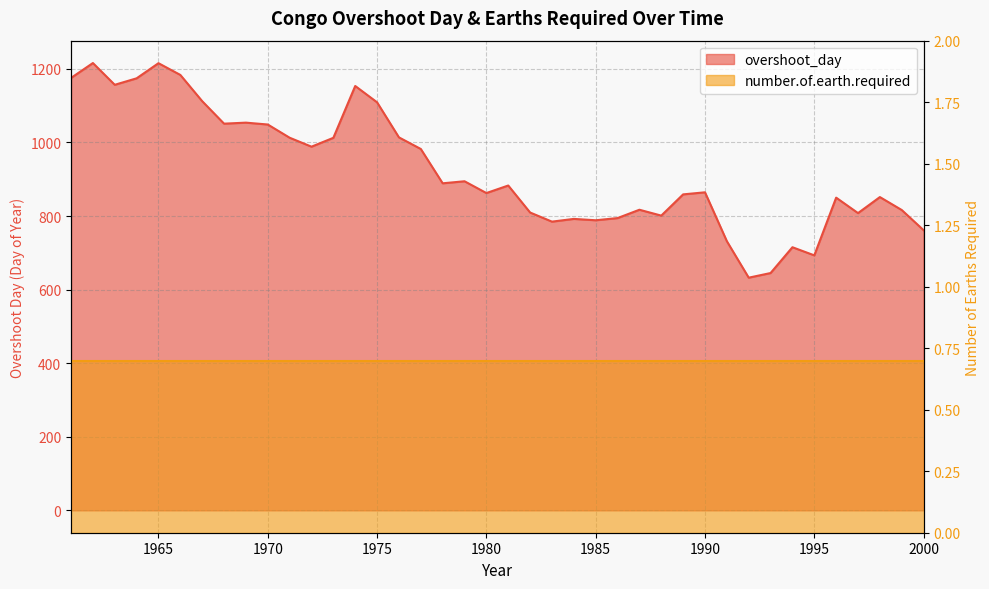

What is the average value?

925.1